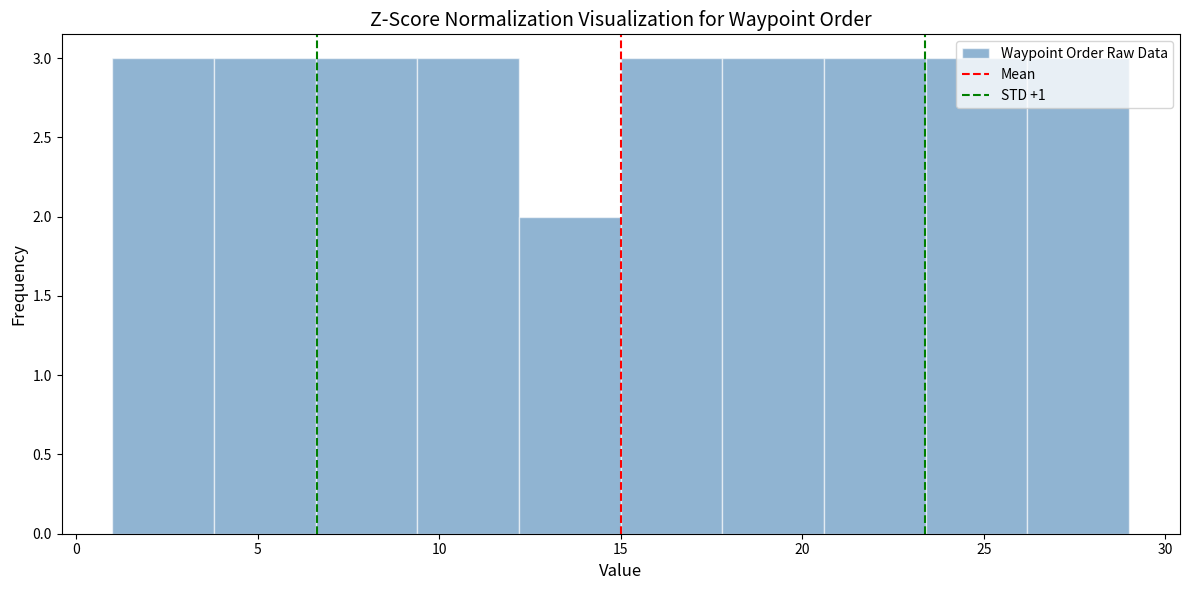

Reading left to right, transcribe this chart: for each bar, give the range it covers on the x-axis and its height. Neither the bar edges nor the heights are printed on the chart, so give them approximately, as read against the axes.

1.0 to 3.8: 3
3.8 to 6.6: 3
6.6 to 9.4: 3
9.4 to 12.2: 3
12.2 to 15.0: 2
15.0 to 17.8: 3
17.8 to 20.6: 3
20.6 to 23.4: 3
23.4 to 26.2: 3
26.2 to 29.0: 3